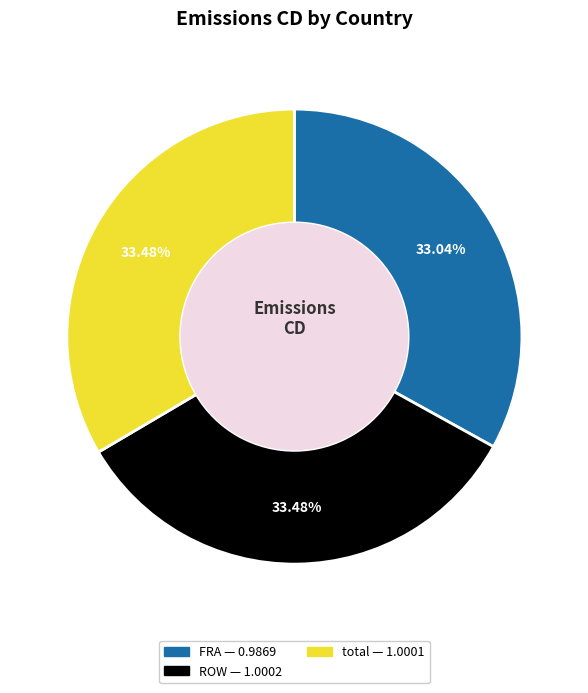

Does ROW represent more than half of the total?

No